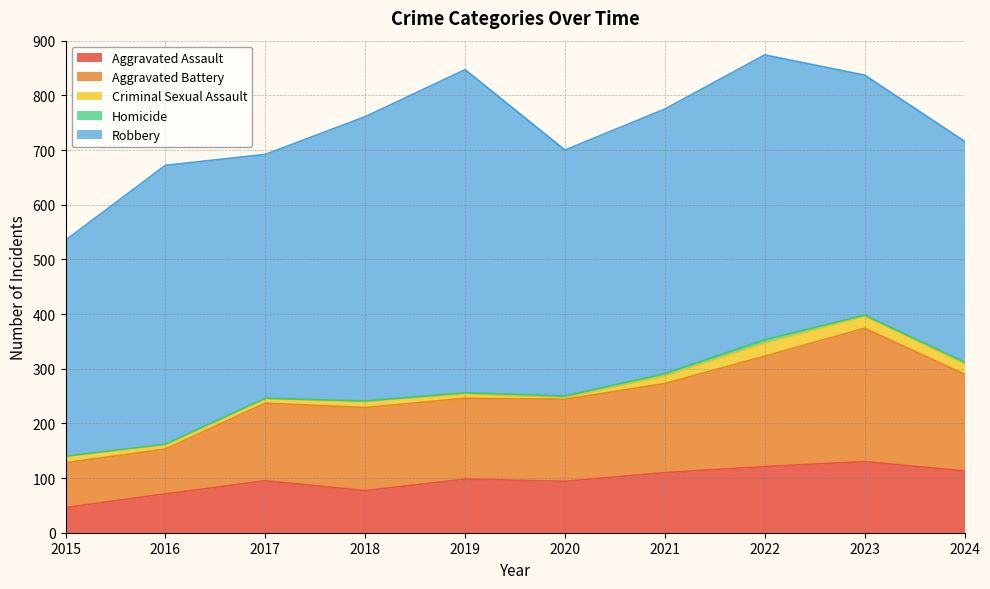

Count the number of data series in this chart.

5